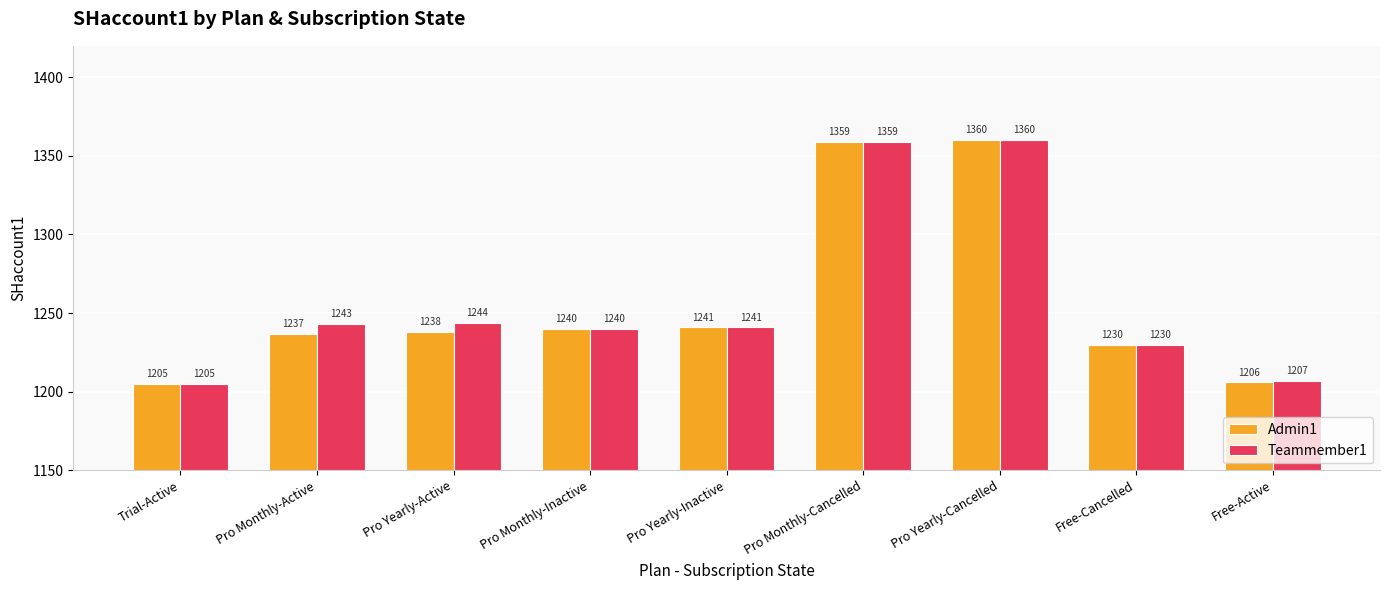

What are all the series names shown in the legend?

Admin1, Teammember1